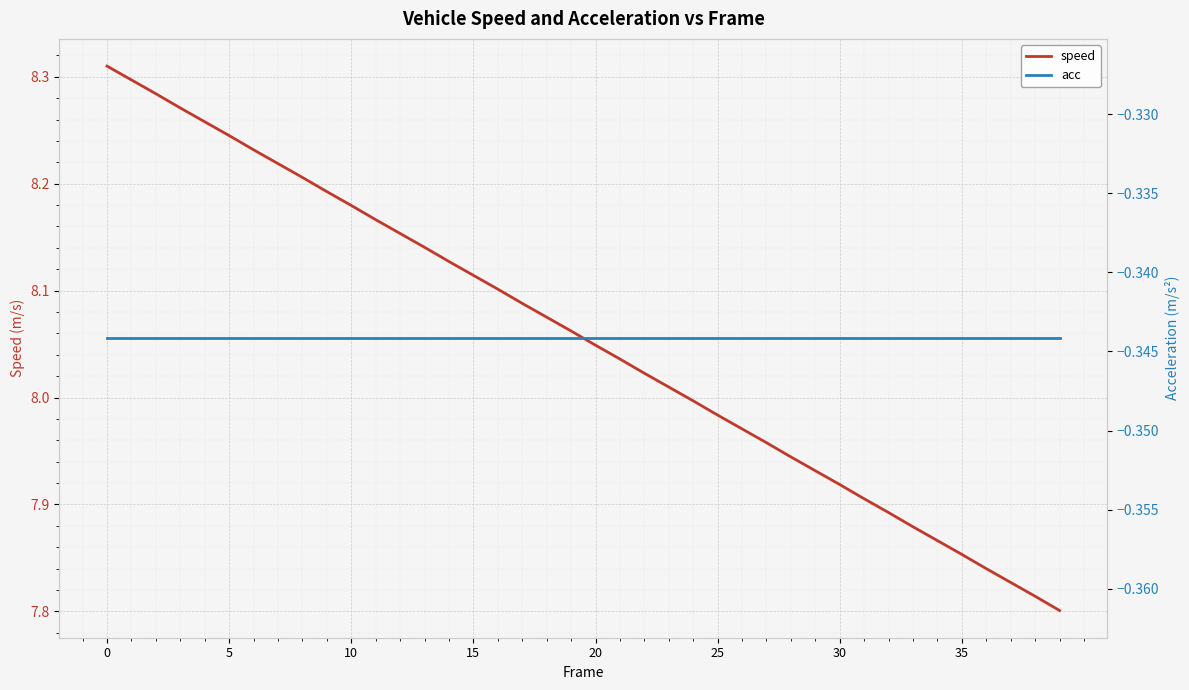

What is the total value across all series at 13?

7.8